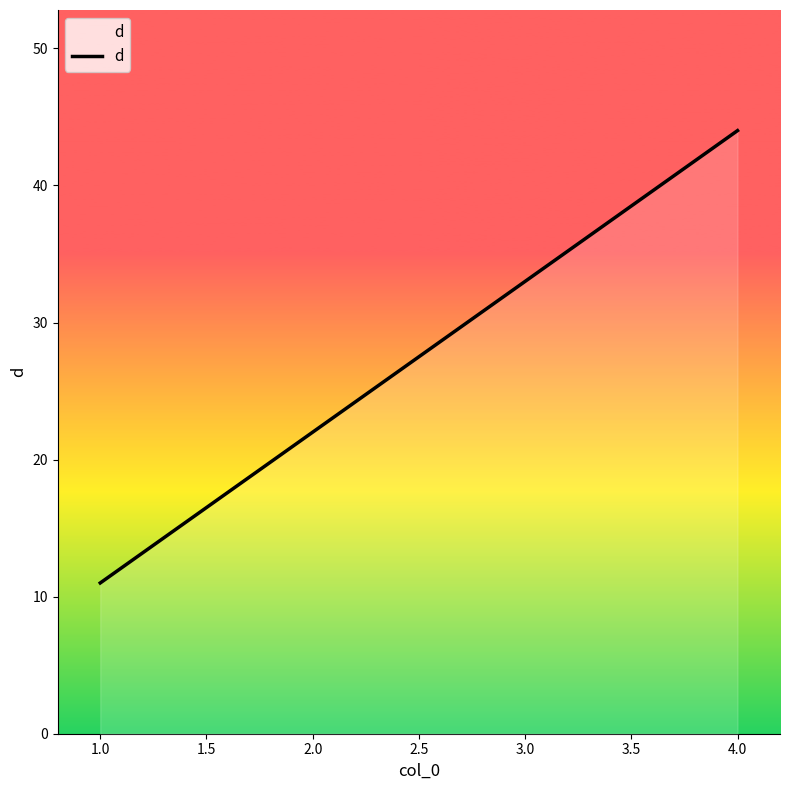

What position from the left is 2.0?

2